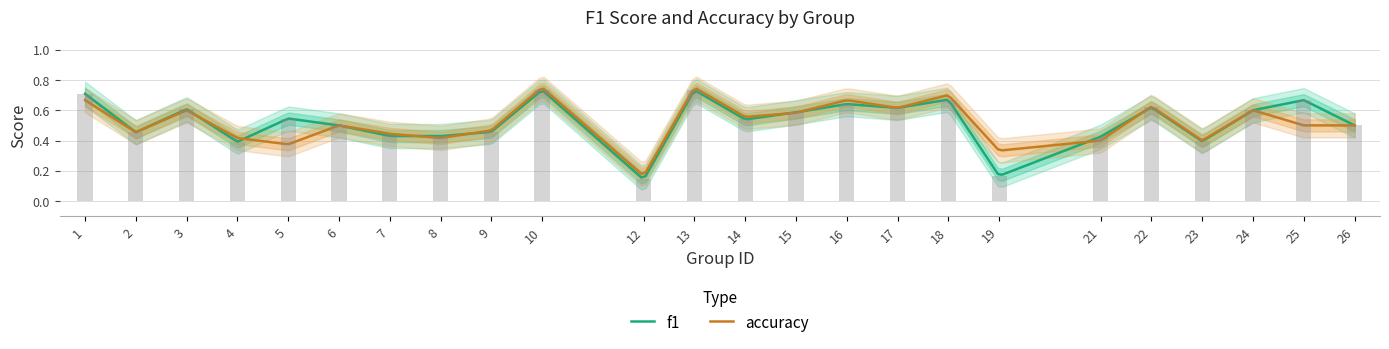

Does the chart contain any negative values?

No